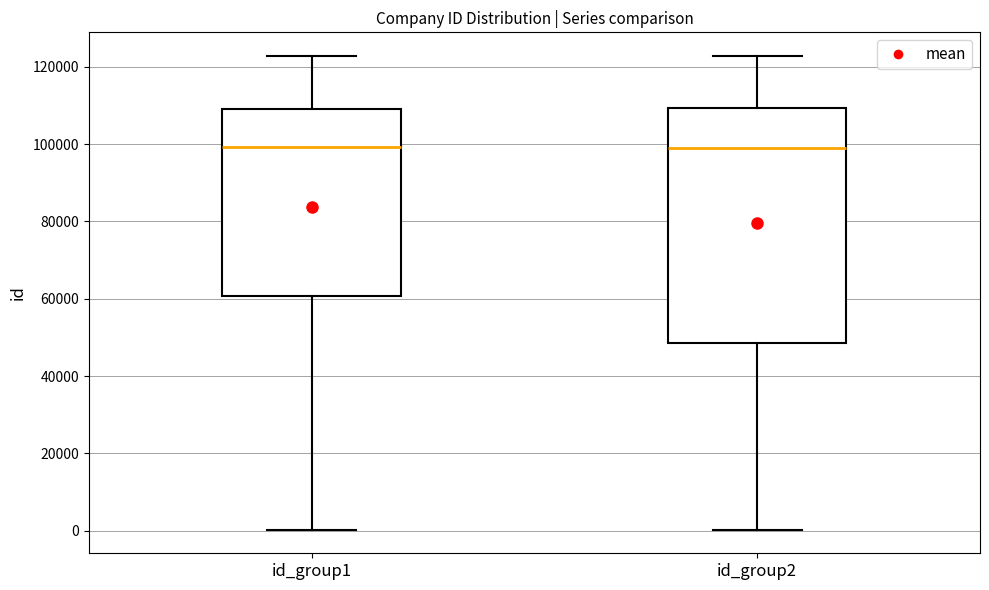

Reading left to right, transcribe this box plot: for each box, give where its median line is, the range the box spans, and where its two whiskers end, as read against the y-axis. The values are not printed on the chart, so give them approximately, as read against the axis.

id_group1: median 100000, box 60000 to 110000, whiskers 0 to 122000
id_group2: median 98000, box 48000 to 110000, whiskers 0 to 122000